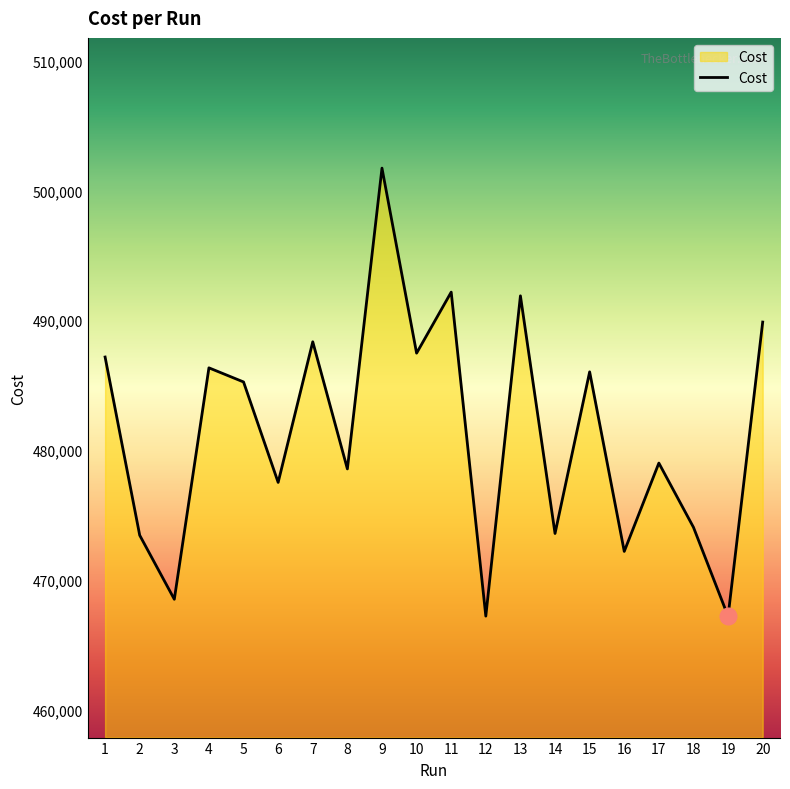

What is the change in value from 4 to 16?

-14145.0